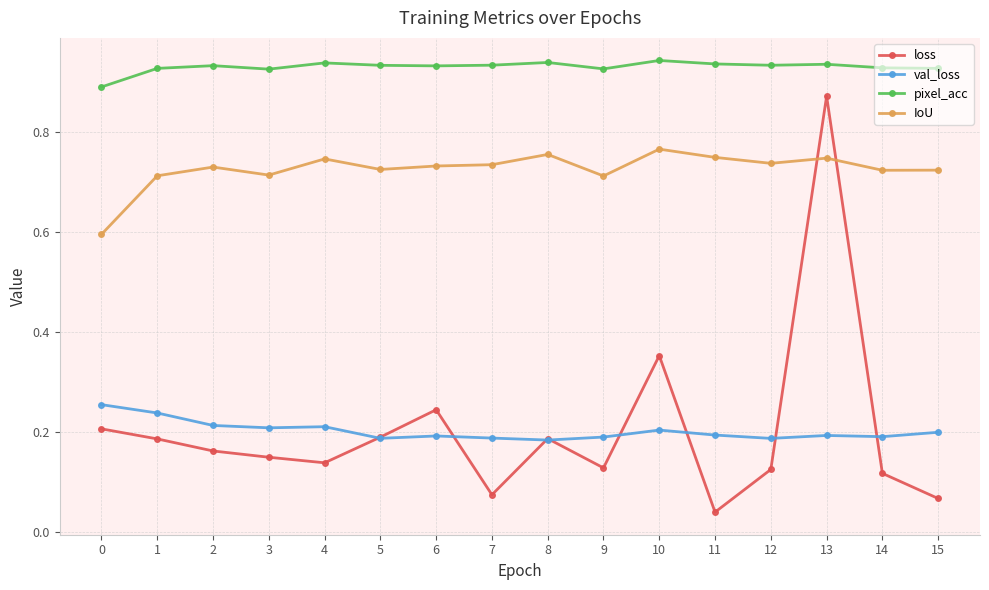

Which series has the largest range (max minus min)?

loss